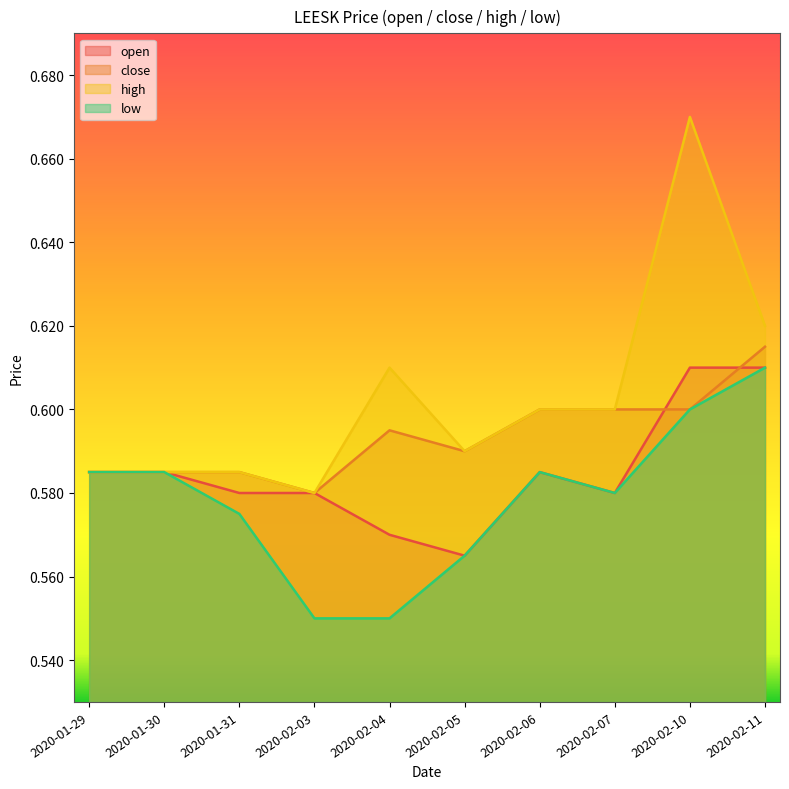

What is the average value of the high series?

0.6